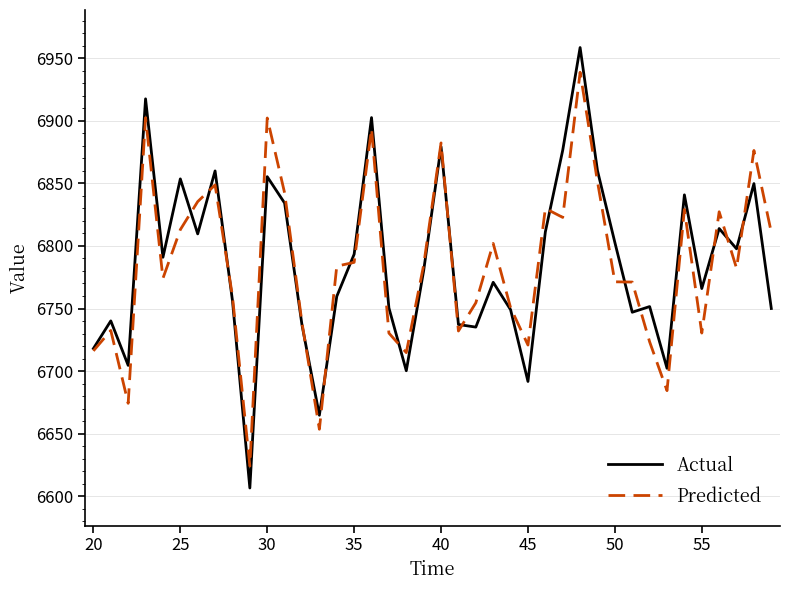

What is the lowest value of the Predicted series?

6624.1